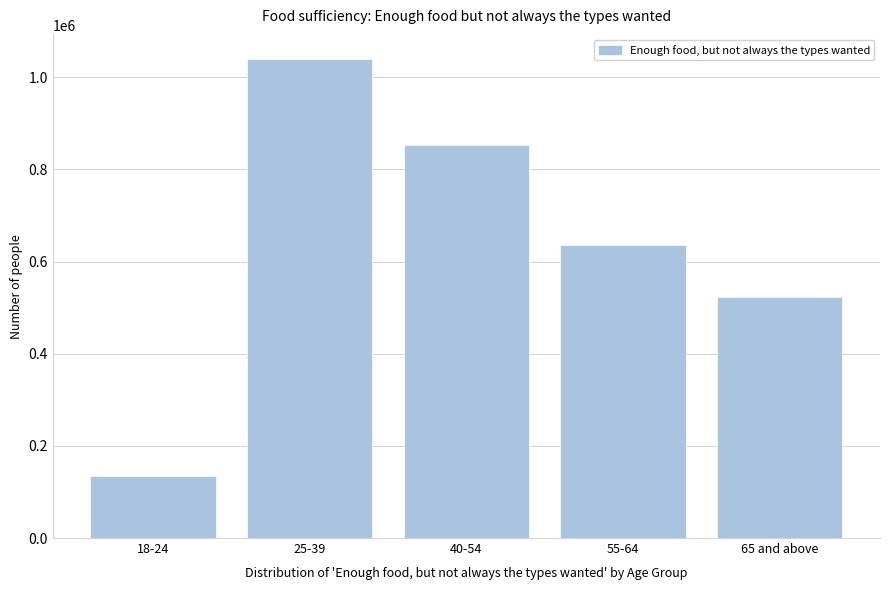

Reading right to left, extract all data points from this chart.

65 and above=523687	55-64=636949	40-54=854214	25-39=1040181	18-24=133779